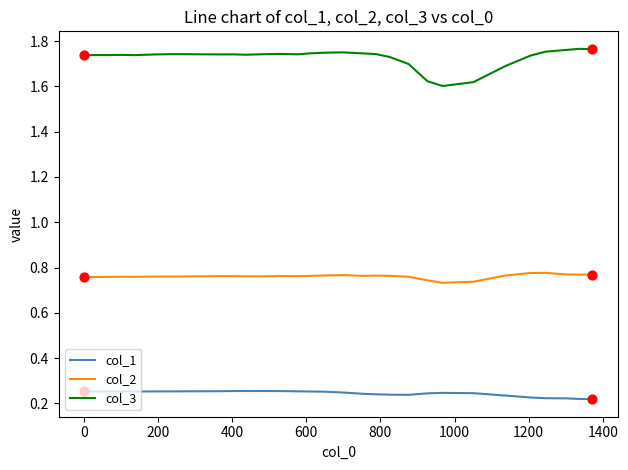

Which series has the largest total across all categories?

col_3